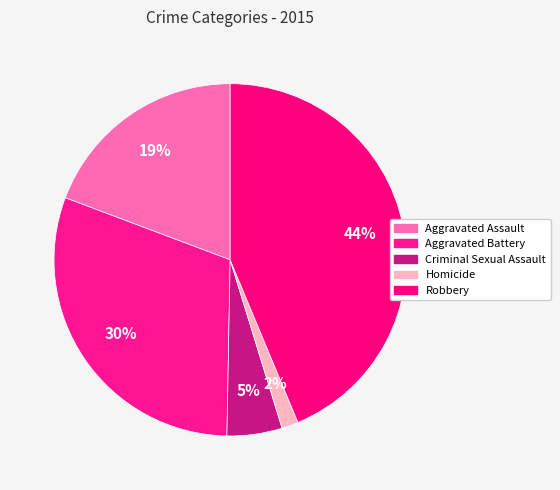

To the nearest percent, what is the combined percentage of Homicide and Aggravated Assault?

21%